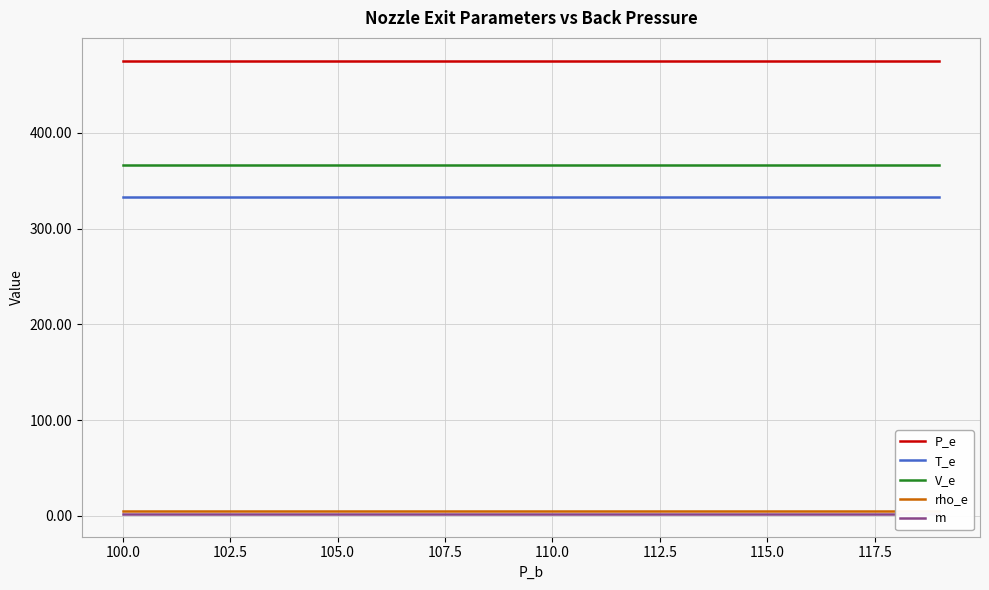

What is the minimum value for T_e?

333.3